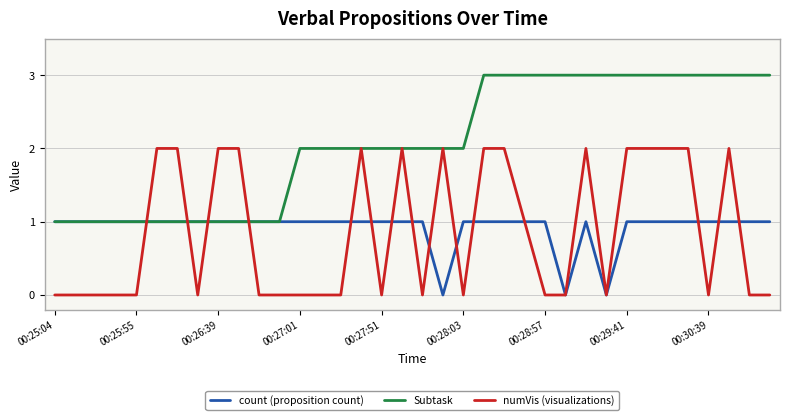

What is the maximum value for Subtask?

3